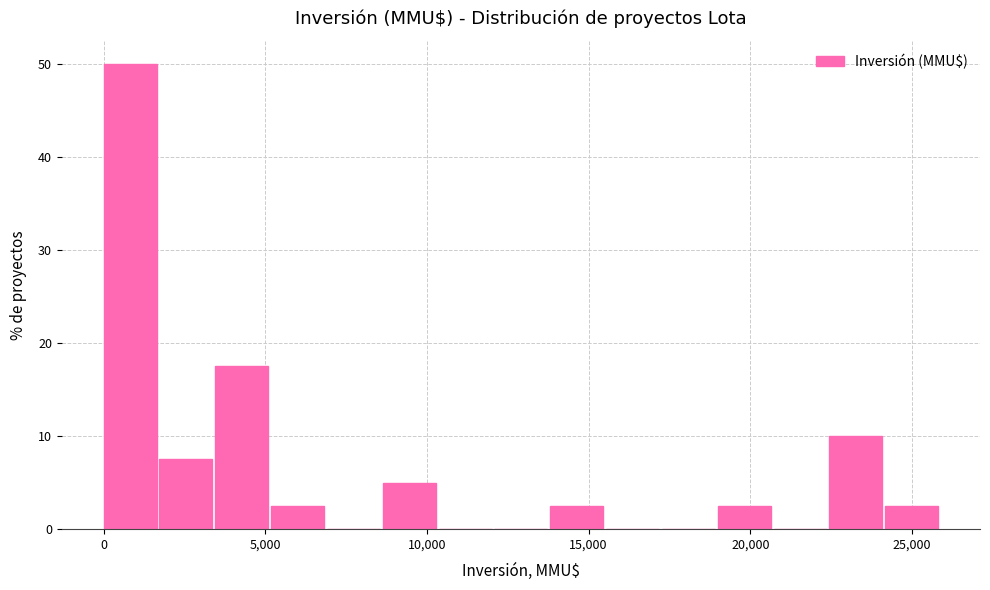

Around what value on the x-axis is the tallest bar? Give the approximate position of its centre, as read against the axis.

1000